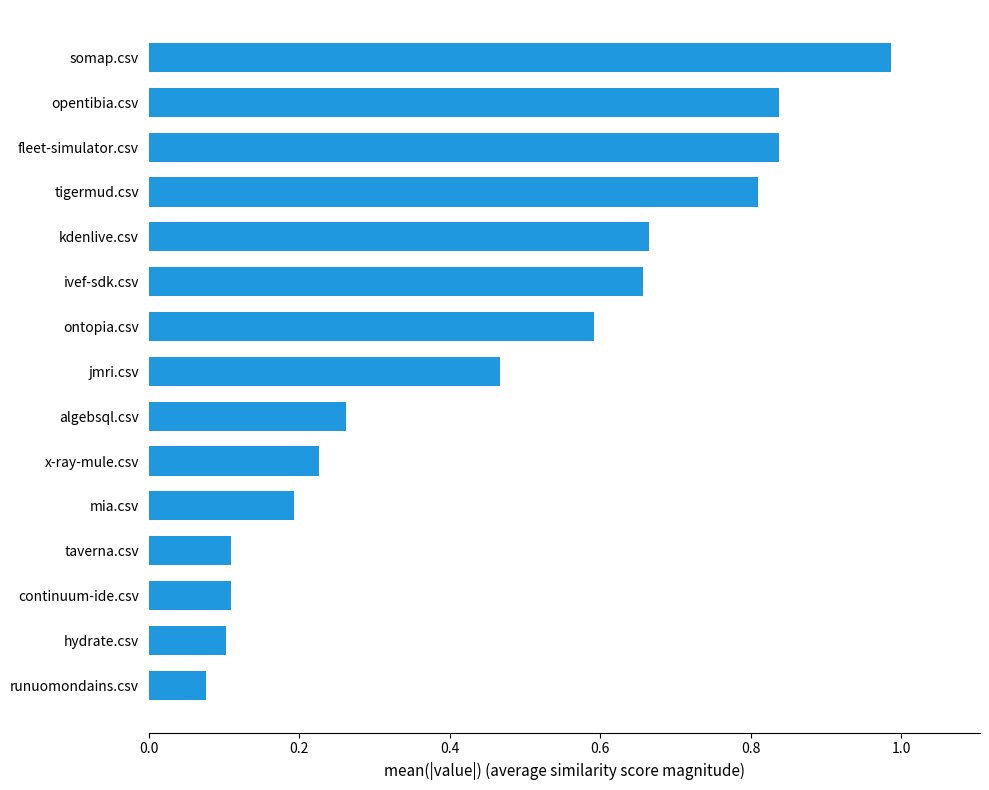

Does the chart contain stacked bars?

No